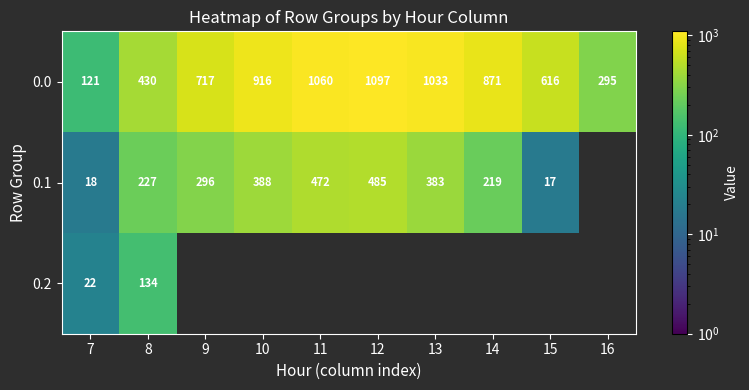

Is it true that 0.1 equals 17.7 at 7?

True